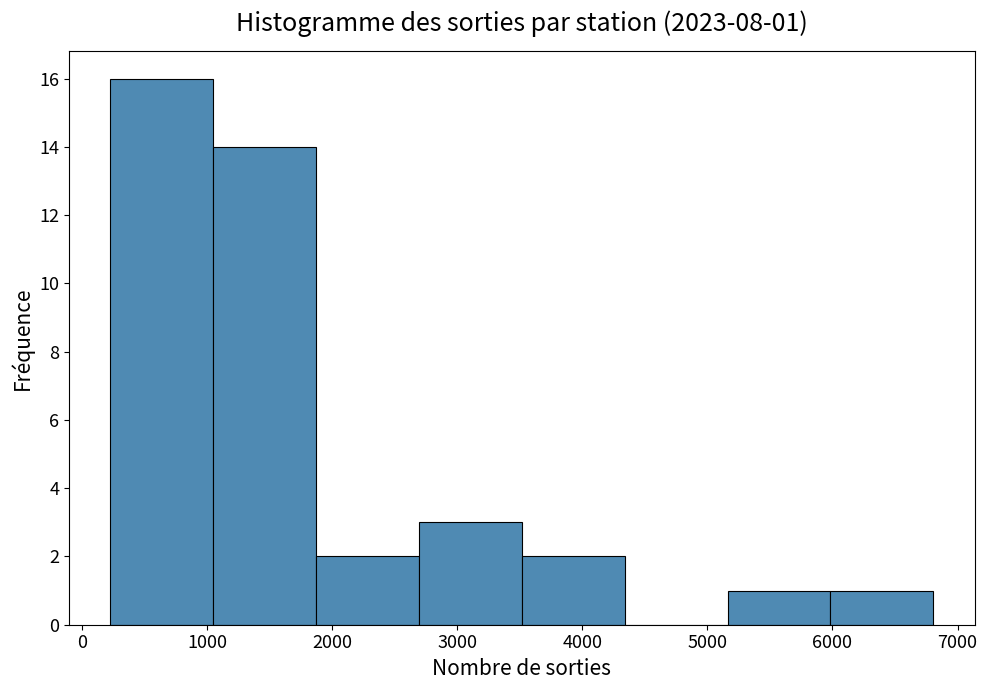

Which range on the x-axis has the tallest bar?

200 to 1000